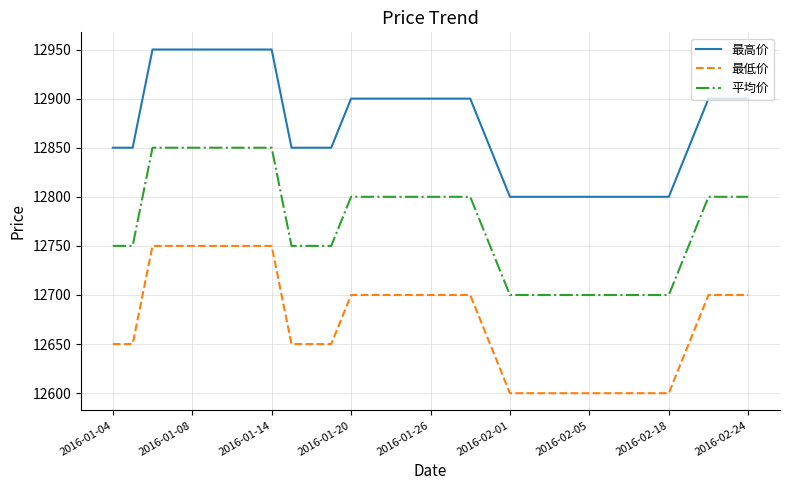

What is the sum of all 平均价 values?

421500